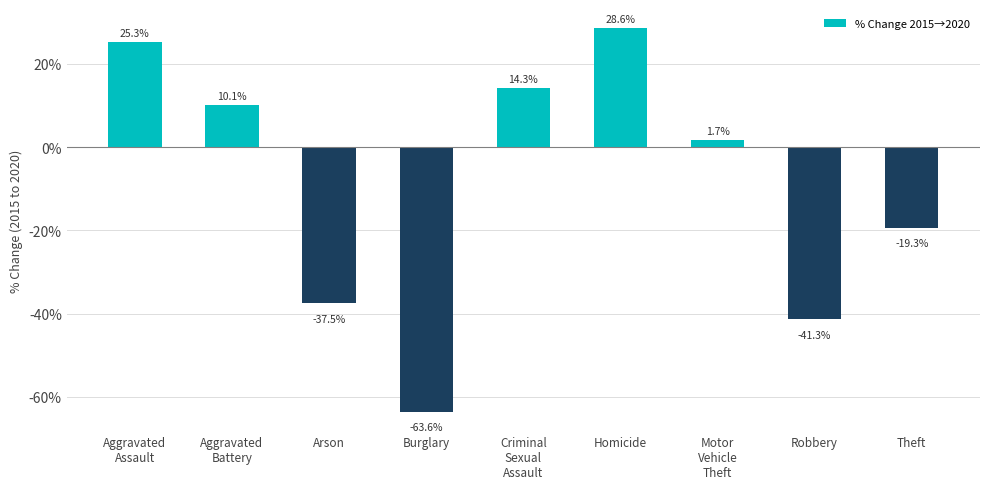

The value at Criminal
Sexual
Assault is 14.3. True or false?

True